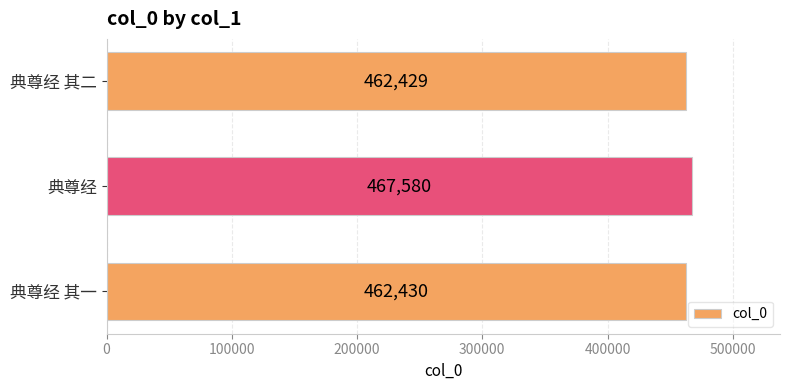

List the labels in order of value, largest first.

典尊经, 典尊经 其一, 典尊经 其二